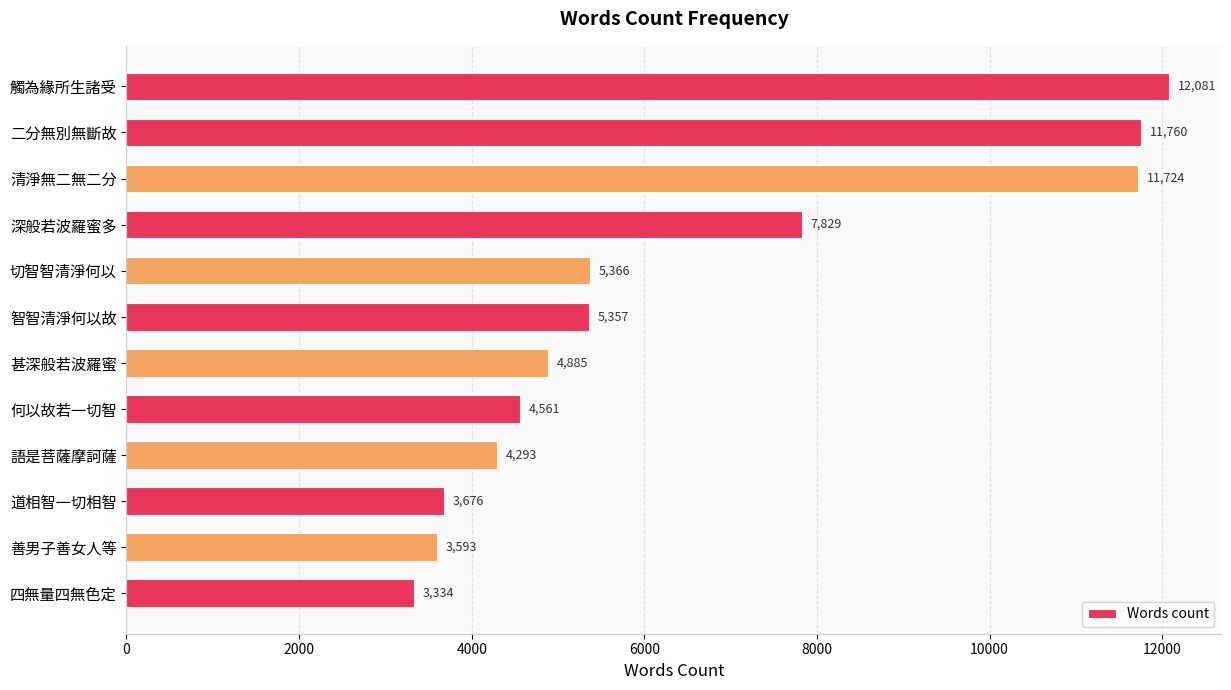

What is the sum of the values at 甚深般若波羅蜜 and 語是菩薩摩訶薩?

9178